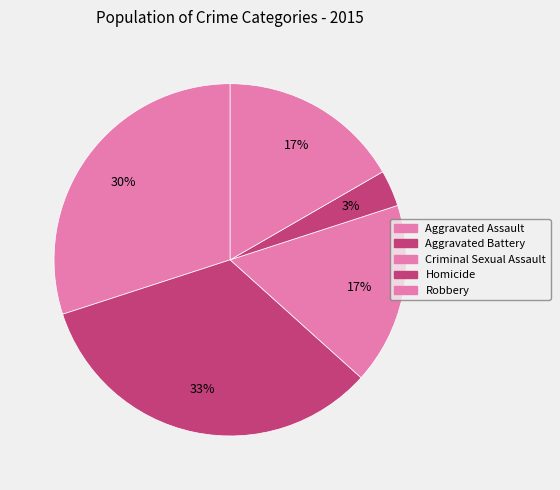

Count the number of slices in the pie.

5